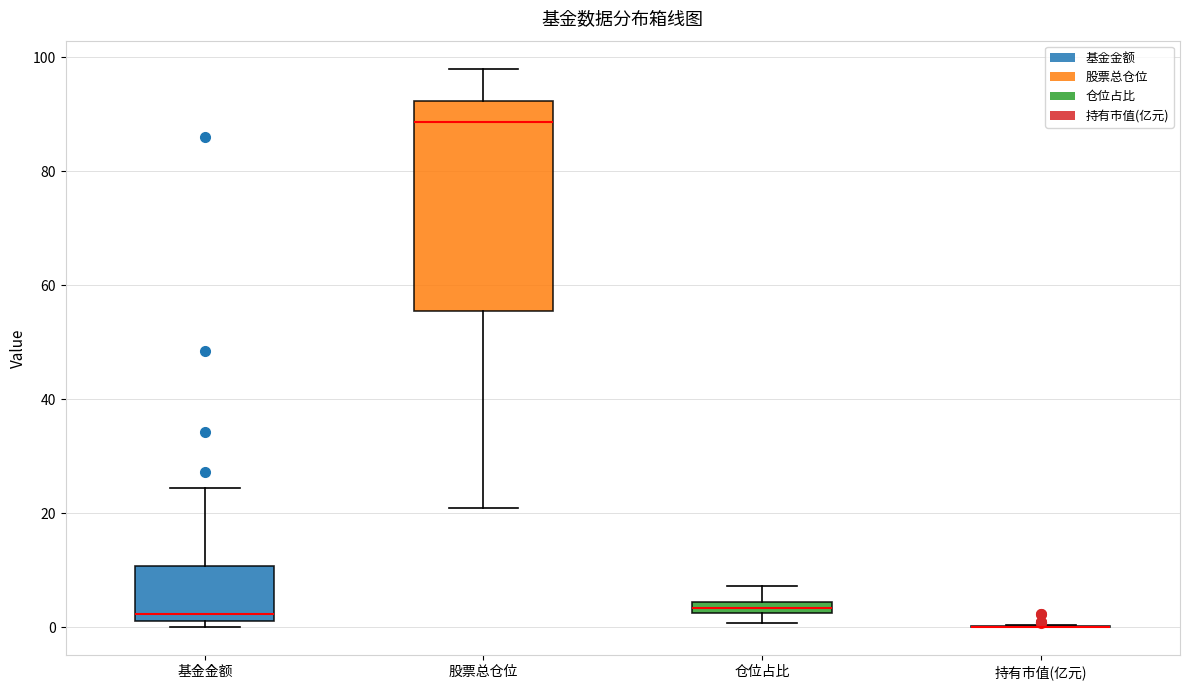

Which box is the tallest, from its lower edge to its upper edge?

股票总仓位